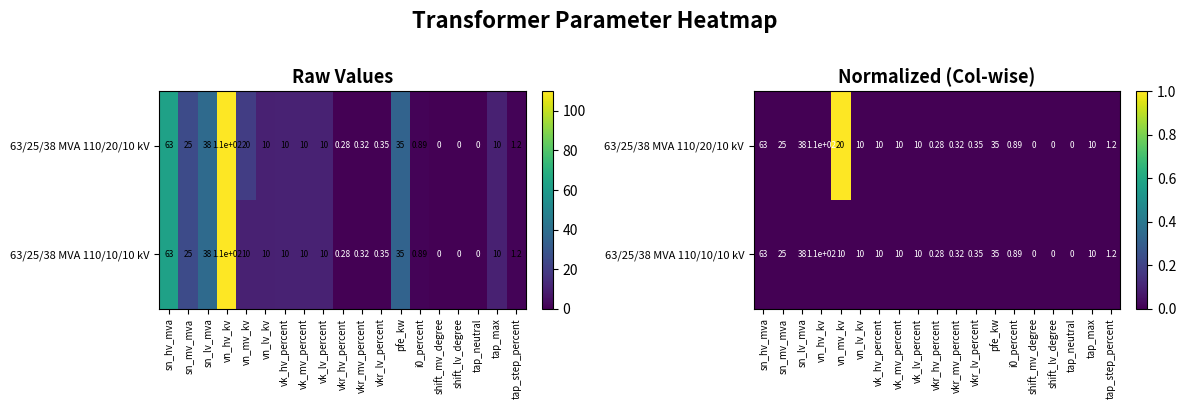

How many series are shown in this chart?

2